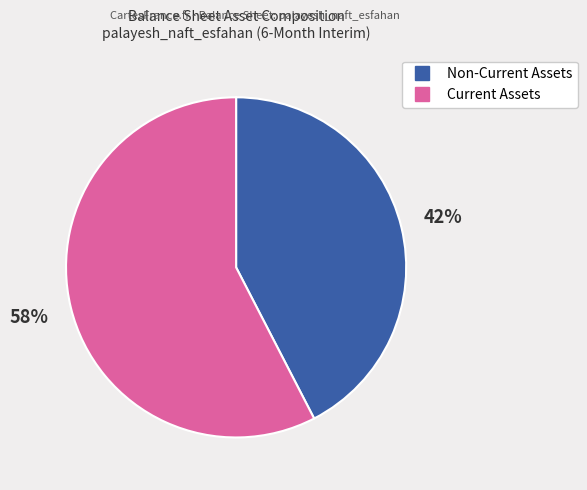

To the nearest percent, what is the average slice percentage?

50%